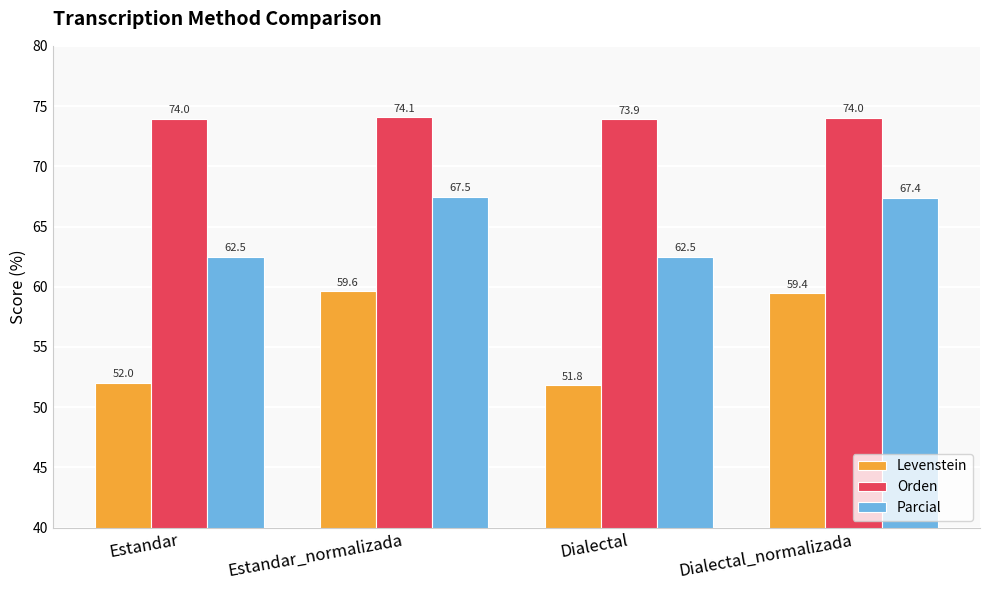

What is the value of the Parcial bar at the 3rd from the left?

62.5